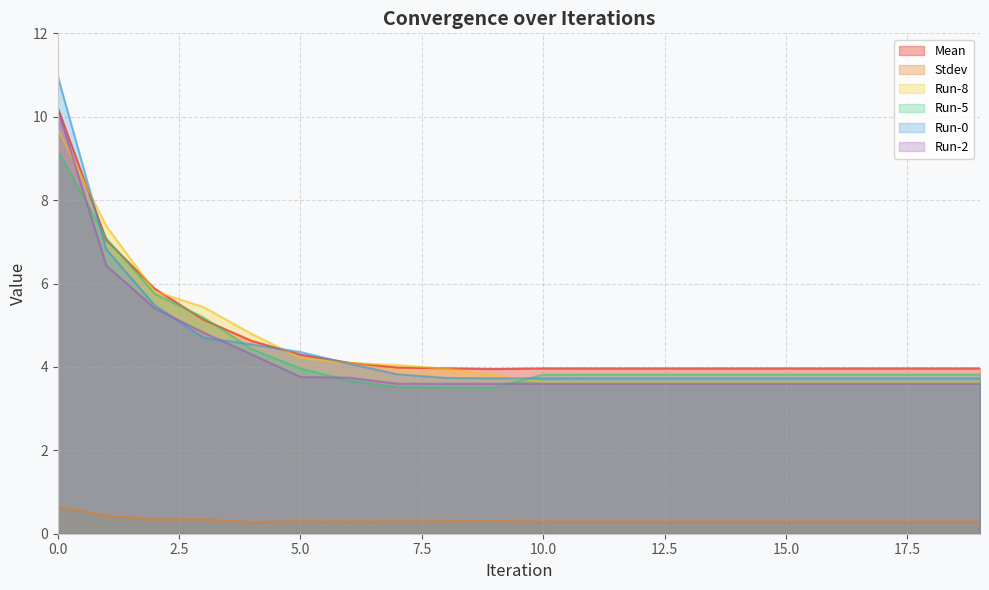

Which series has the largest total across all categories?

Mean